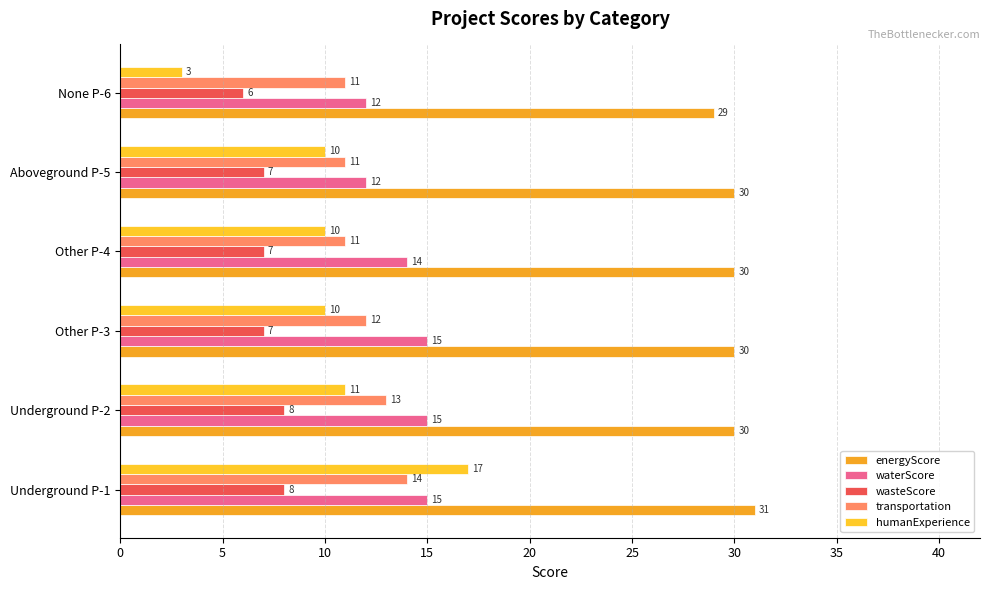

How many data points in waterScore are less than 15?

3